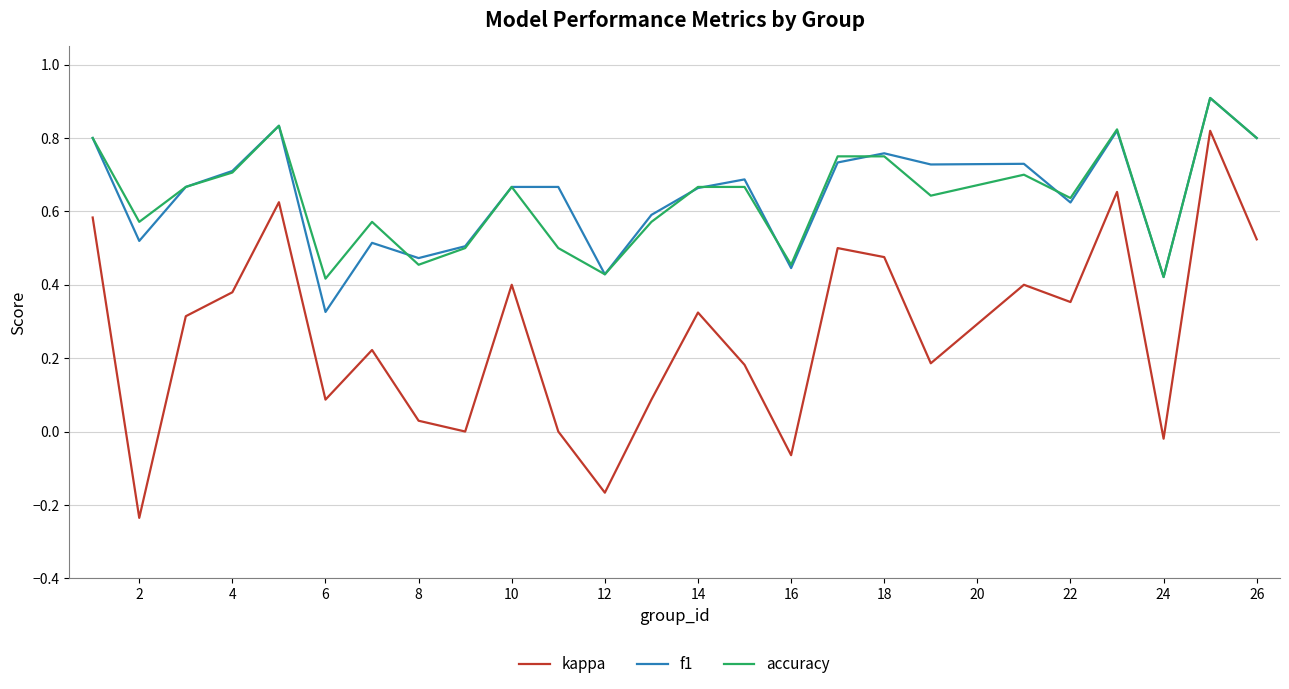

Which series has the largest range (max minus min)?

kappa